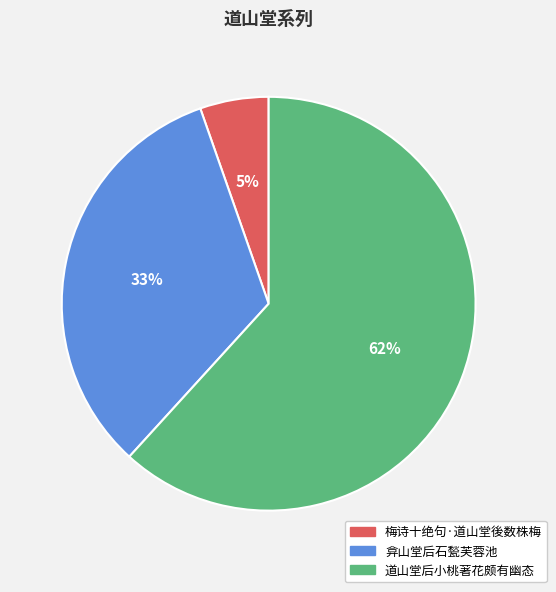

Which has a higher value, 弇山堂后石甃芙蓉池 or 道山堂后小桃著花颇有幽态?

道山堂后小桃著花颇有幽态